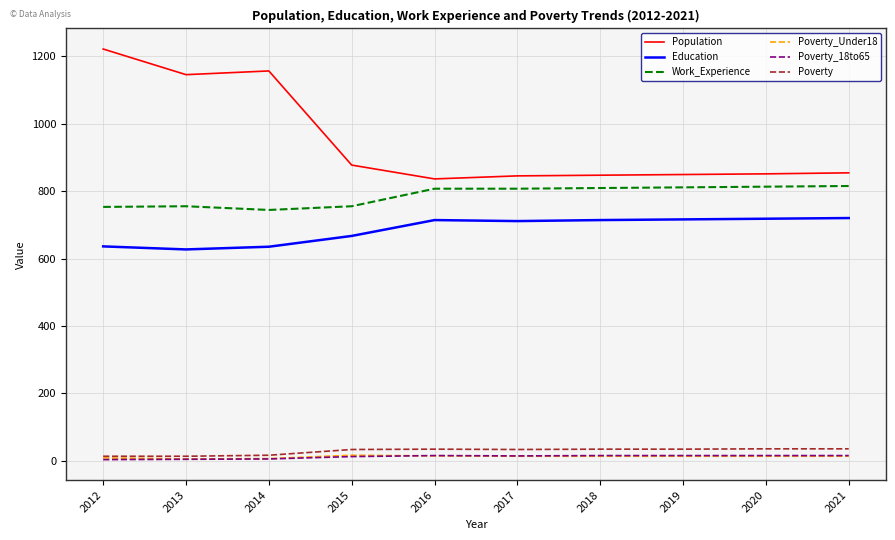

What is the maximum value for Population?

1221